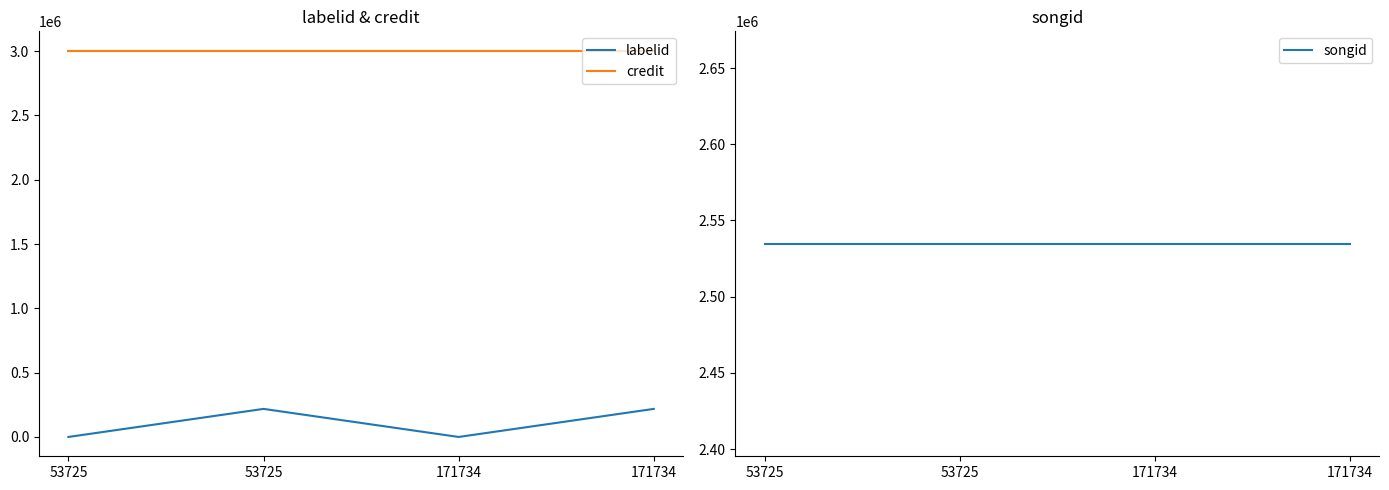

Which series has the largest range (max minus min)?

labelid